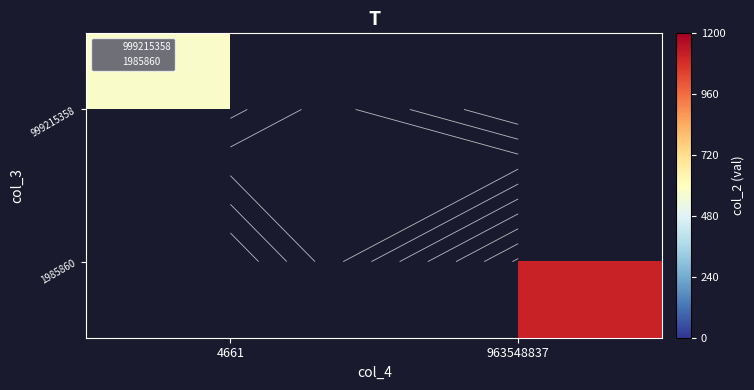

What is the minimum value shown in the chart?

579.5